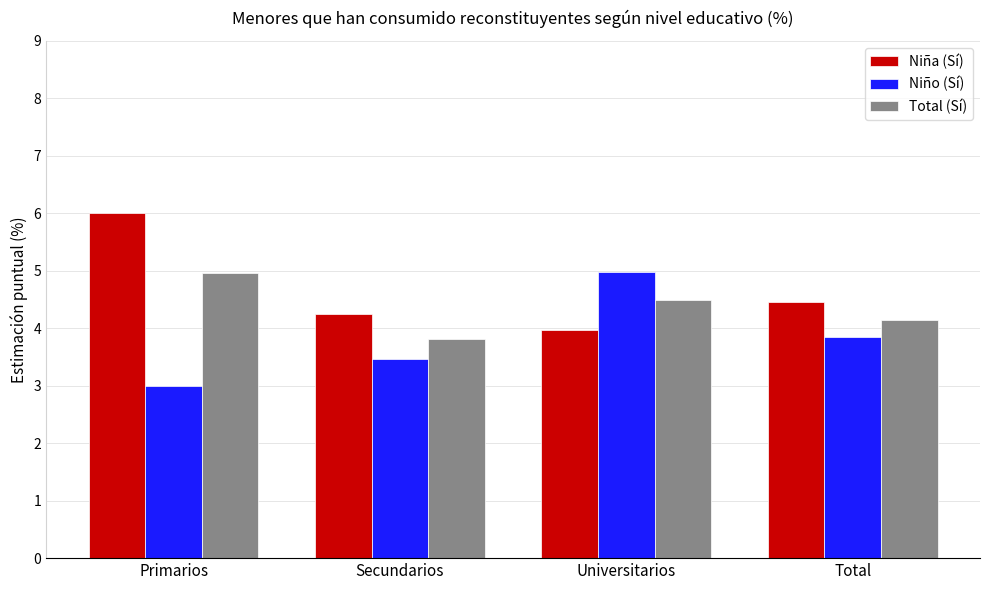

What is the label of the 3rd bar from the left?

Universitarios